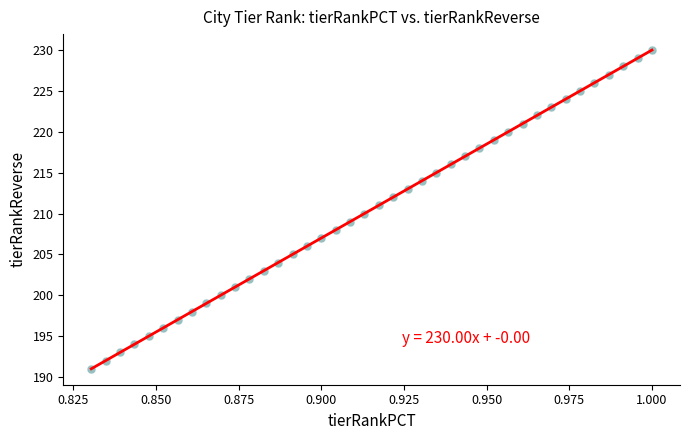

What is the range of Y values (max minus min)?

39